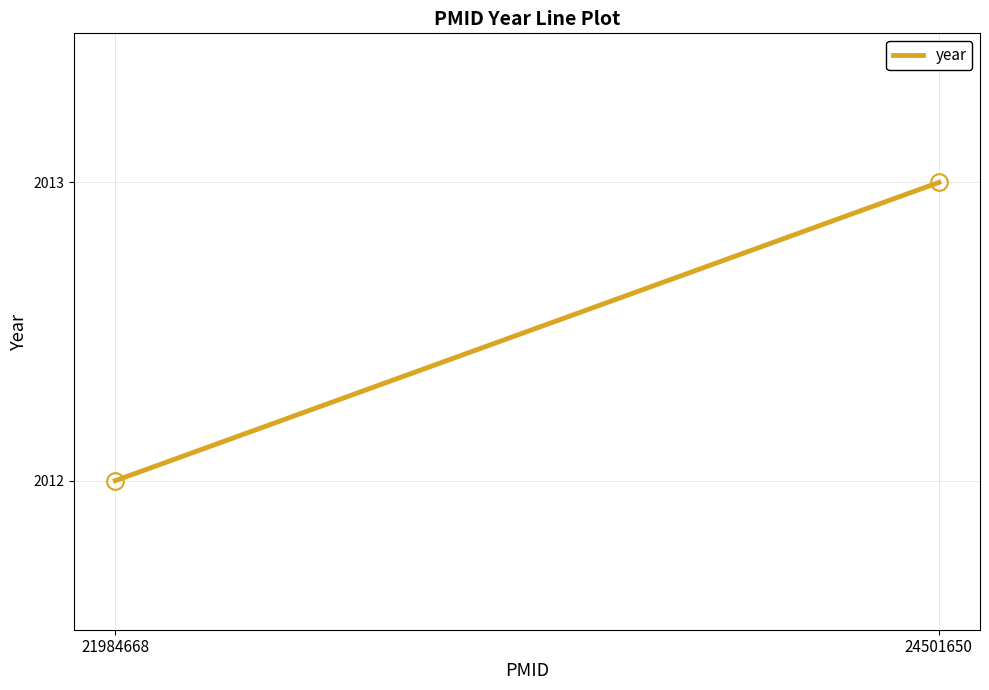

What is the maximum value shown in the chart?

2013